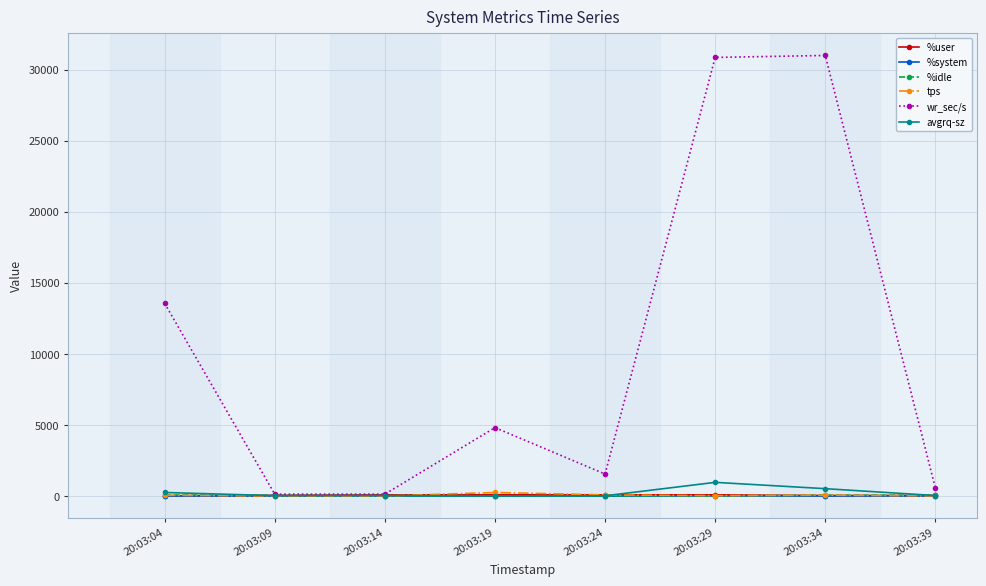

Between 20:03:04 and 20:03:14, which series saw the biggest shift?

wr_sec/s